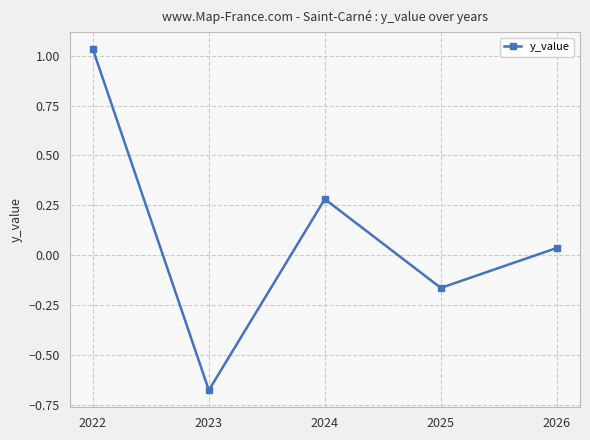

How many data points are less than 0?

2